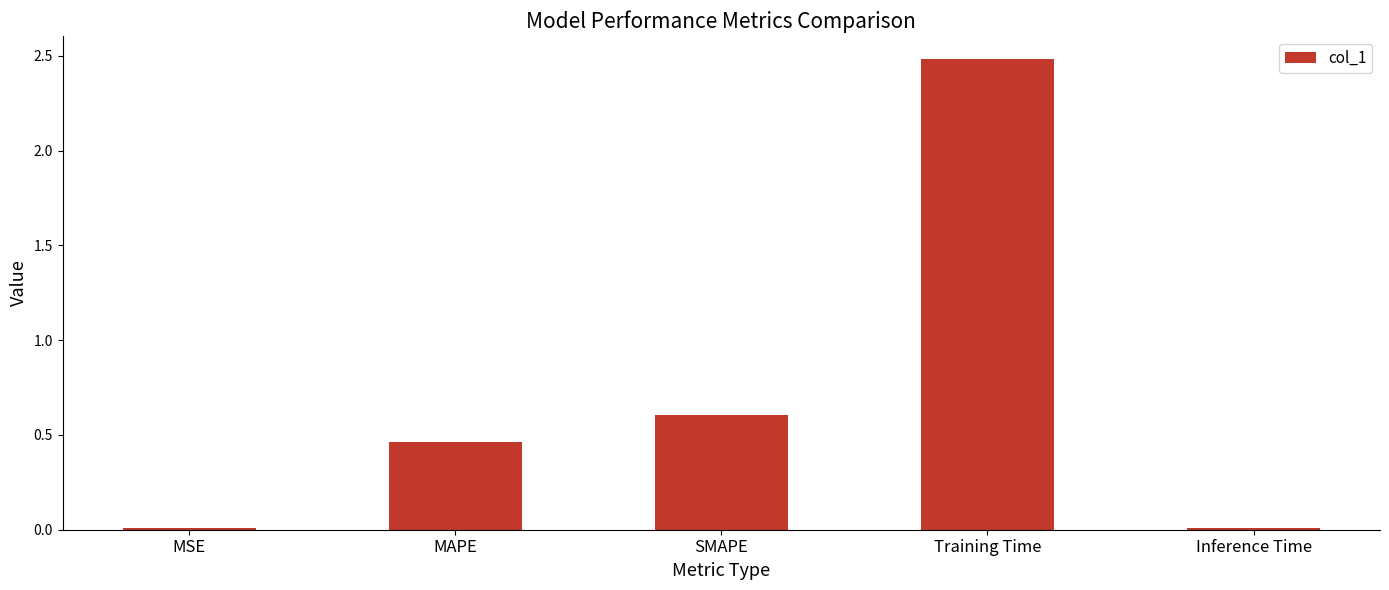

What is the sum of all values?

3.6